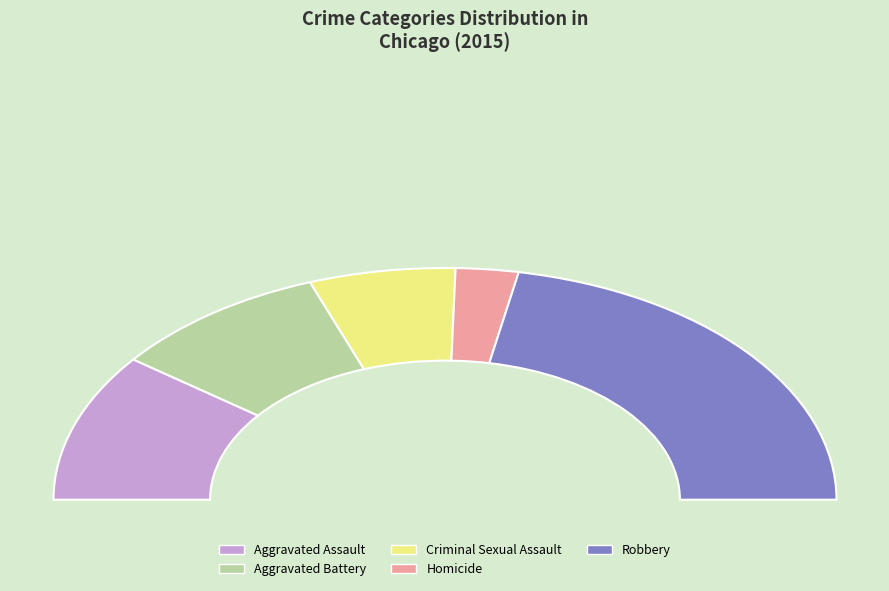

Which category has the smallest portion of the pie?

Homicide